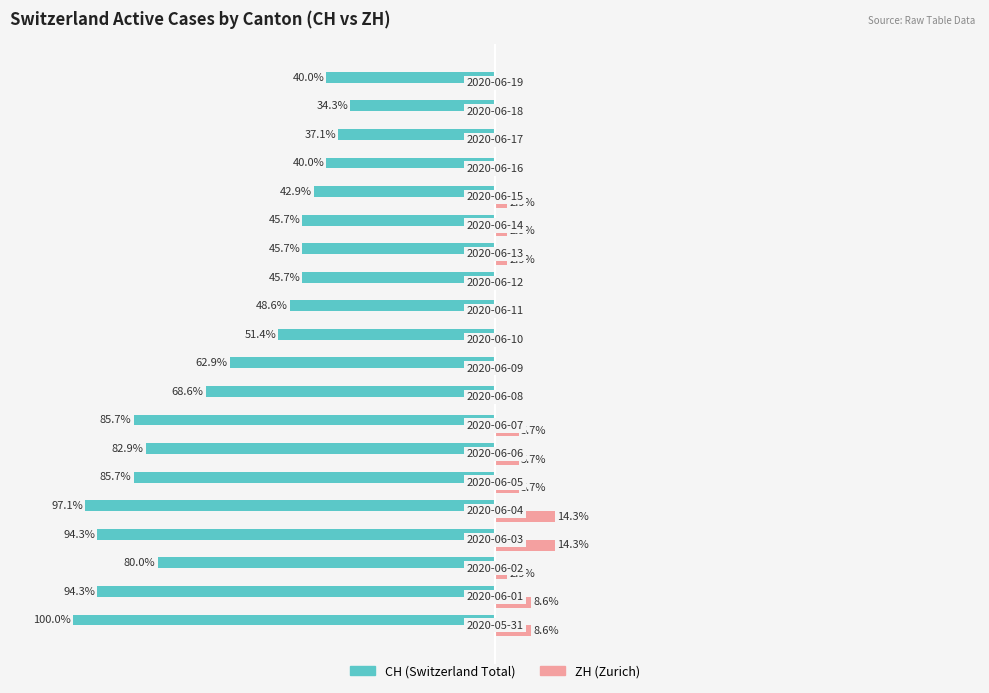

What are all the series names shown in the legend?

CH (Switzerland Total), ZH (Zurich)